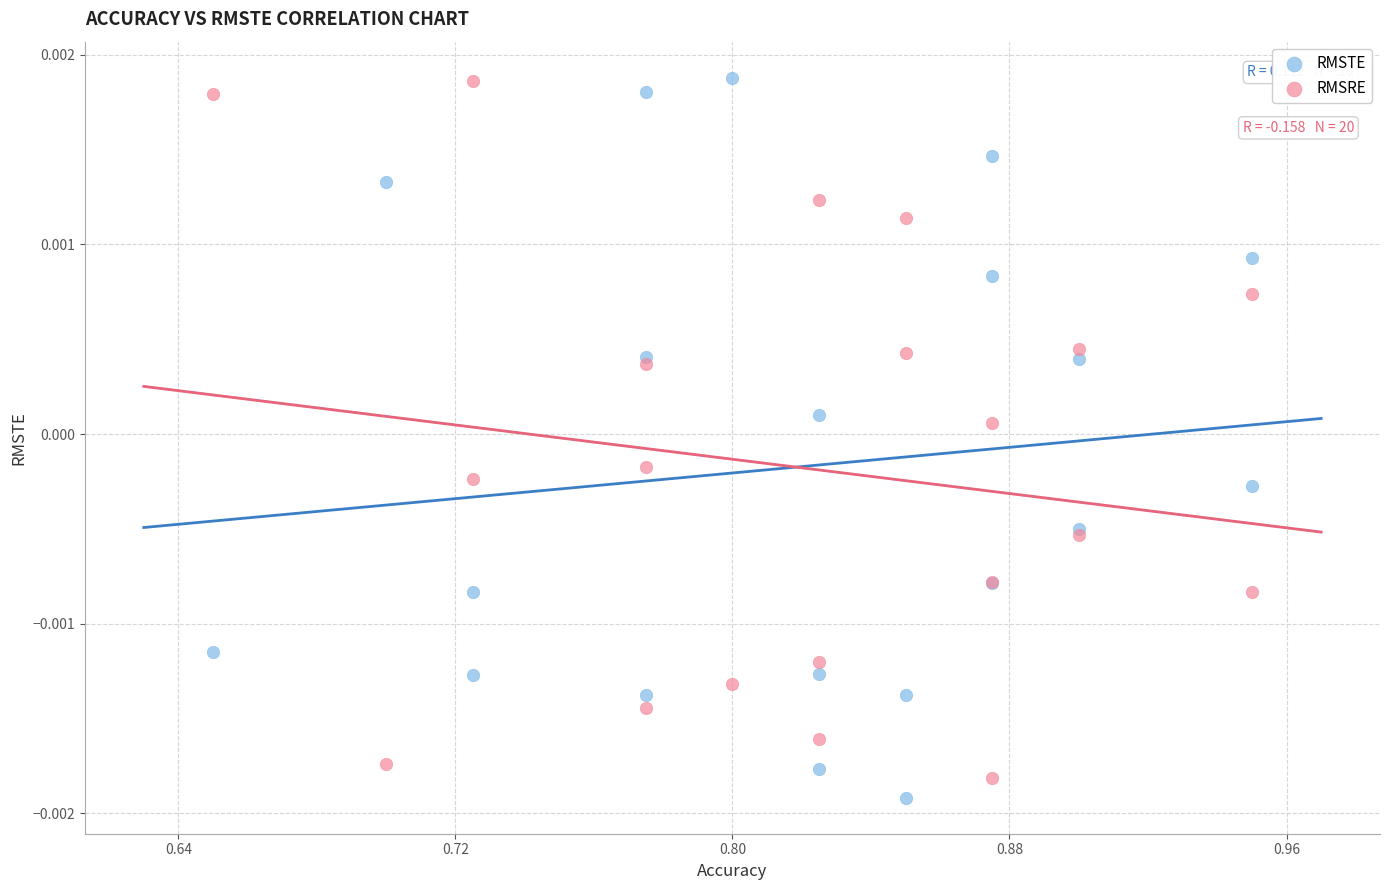

What is the X range (max minus min) for the scatter plot?

0.3